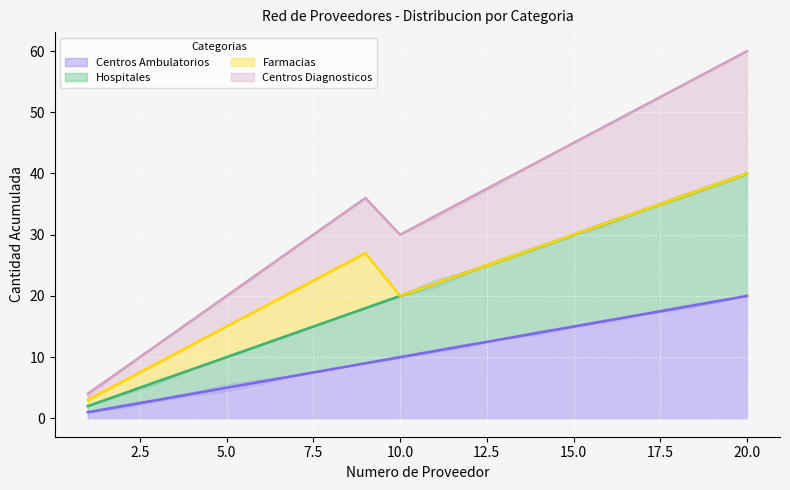

At which category is the sum across all series the highest?

20